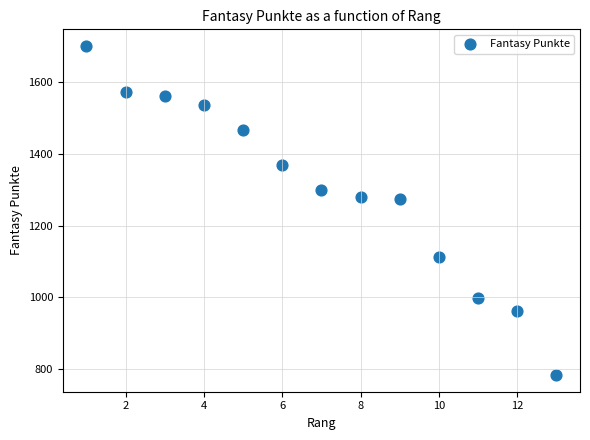

What is the range of Y values (max minus min)?

919